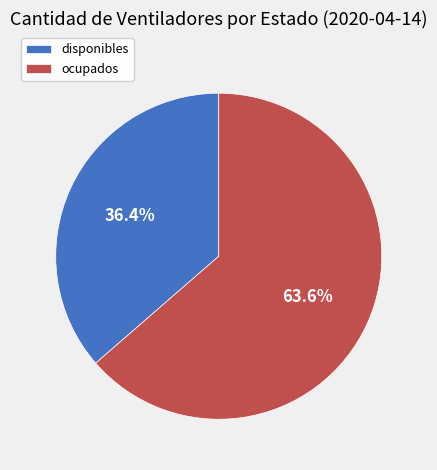

What is the ratio of the value at disponibles to the value at ocupados?

0.6